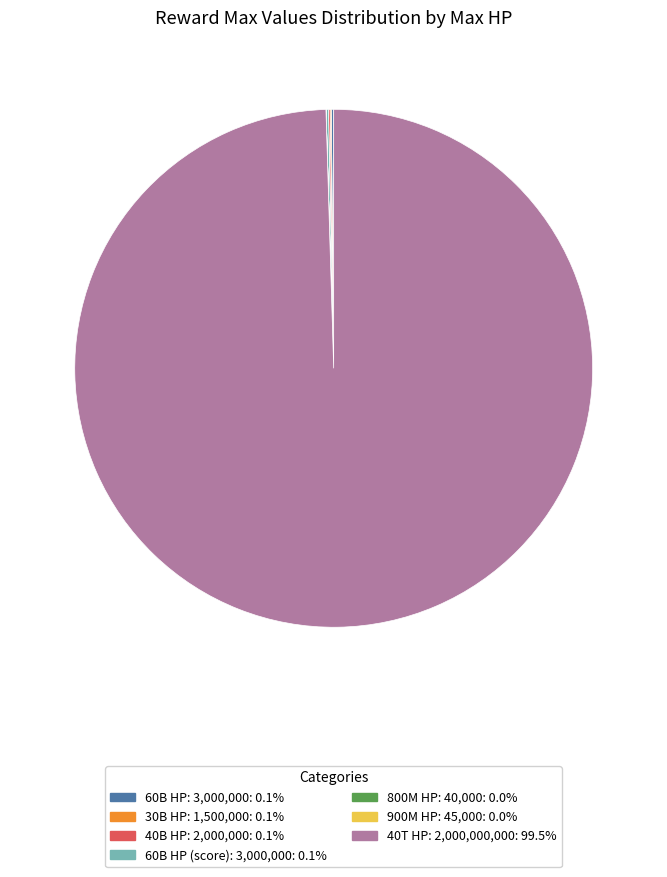

Is there a majority slice in this chart?

Yes